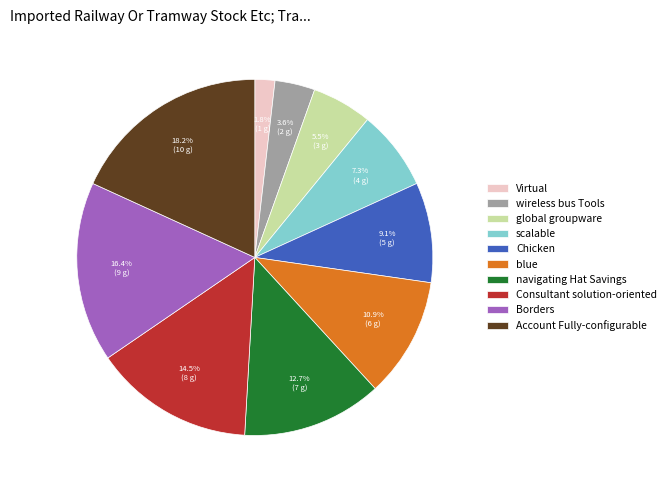

The Chicken slice represents 24% of the pie. True or false?

False